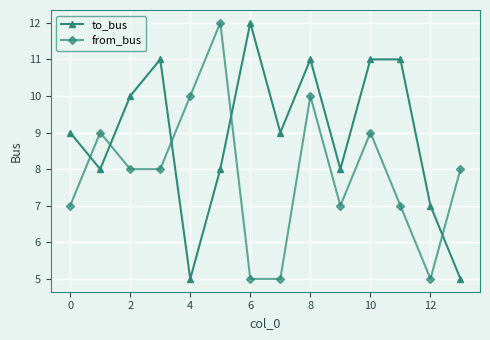

What is the sum of all from_bus values?

110